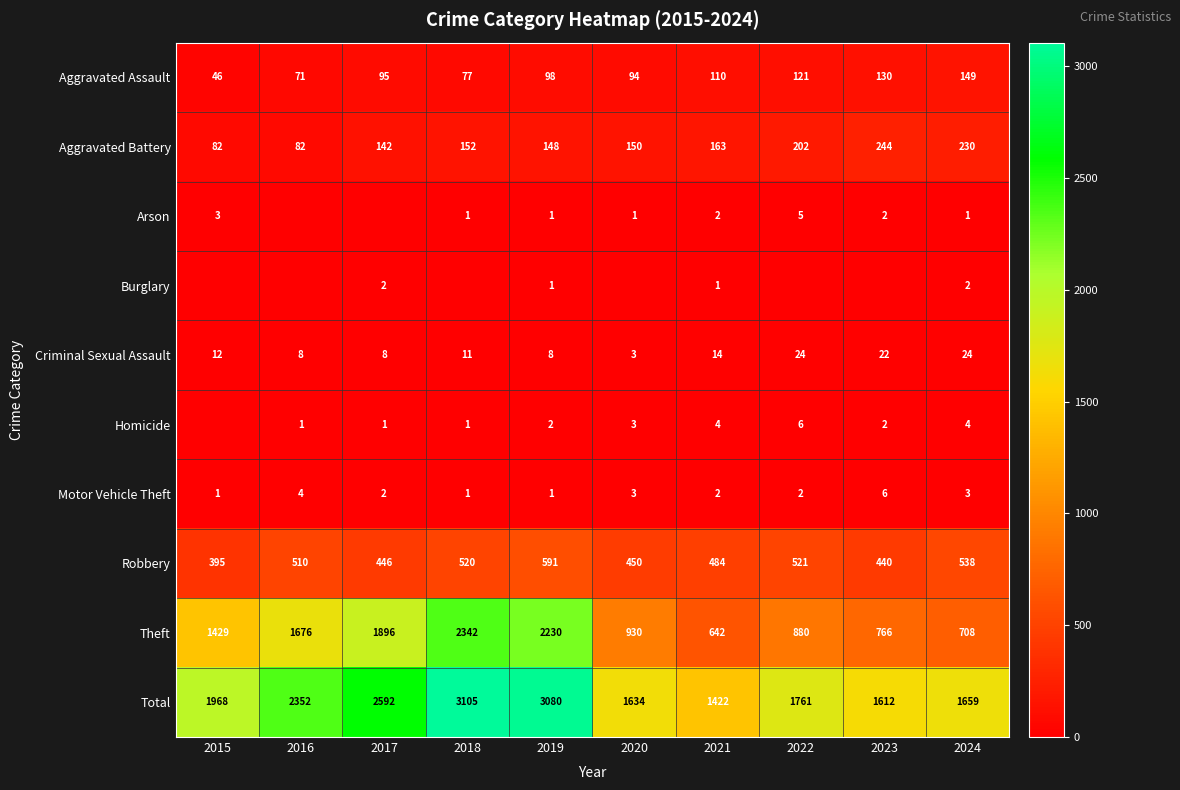

Which category has the lowest value in the Criminal Sexual Assault series?

2020